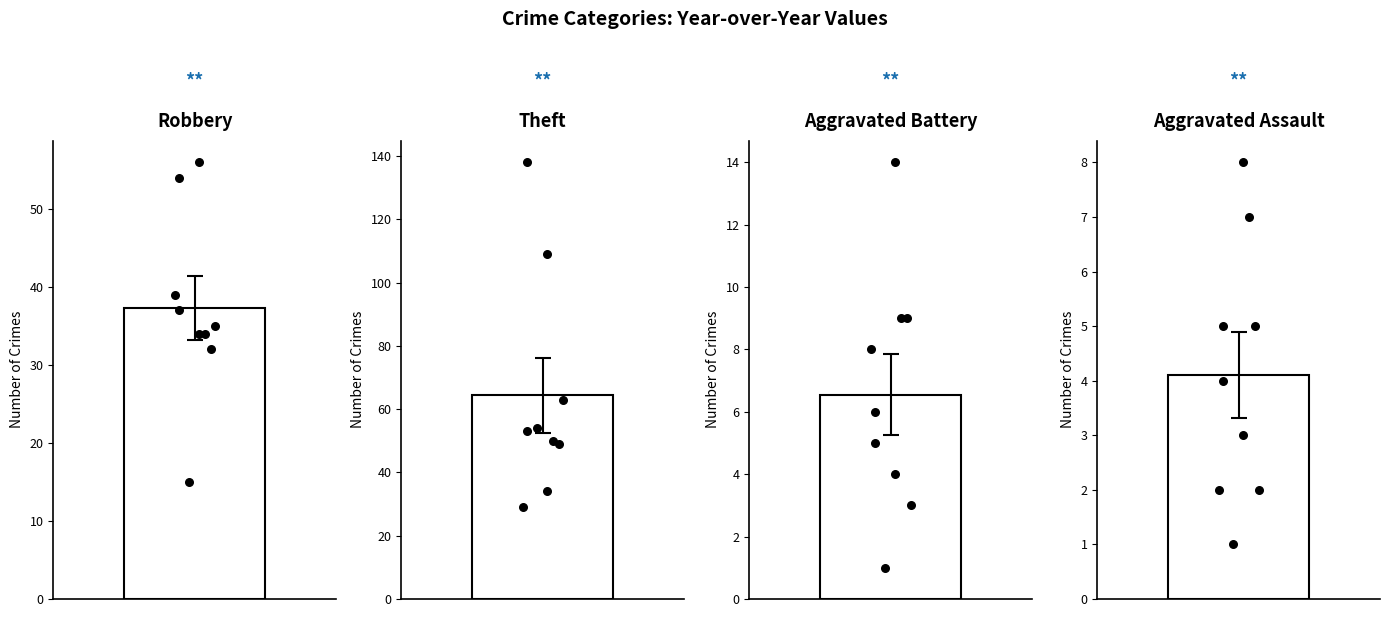

At how many categories does at least one series exceed 133?

1